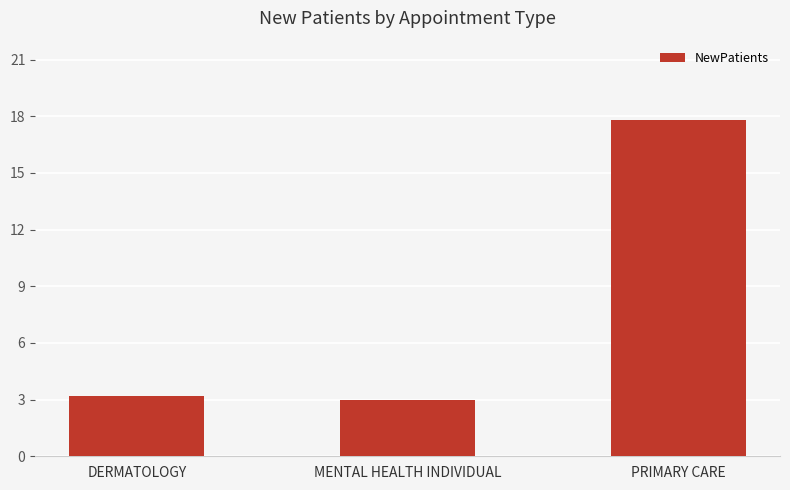

Which category has the lowest value across all series?

MENTAL HEALTH INDIVIDUAL